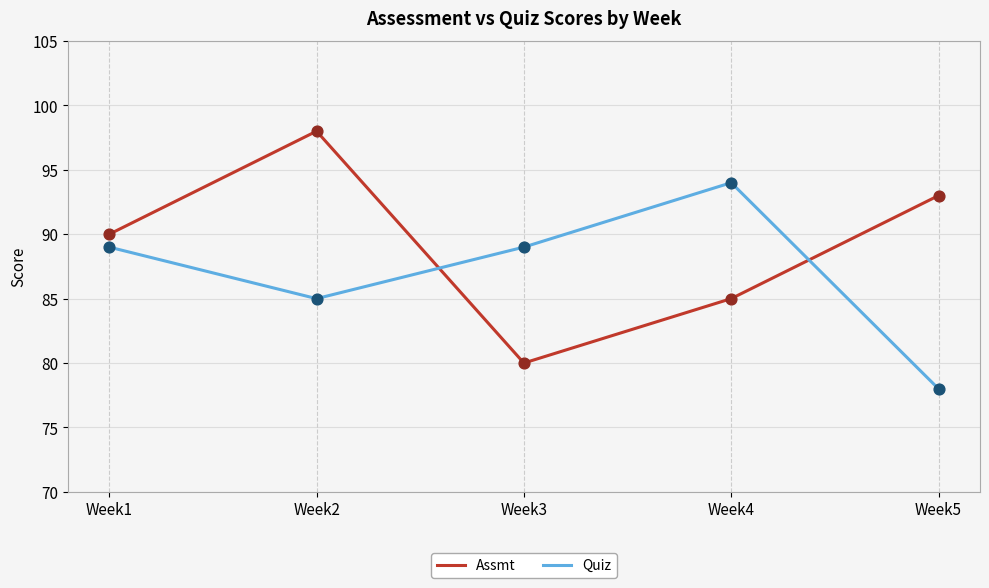

What is the spread (max minus min) of values at Week2?

13